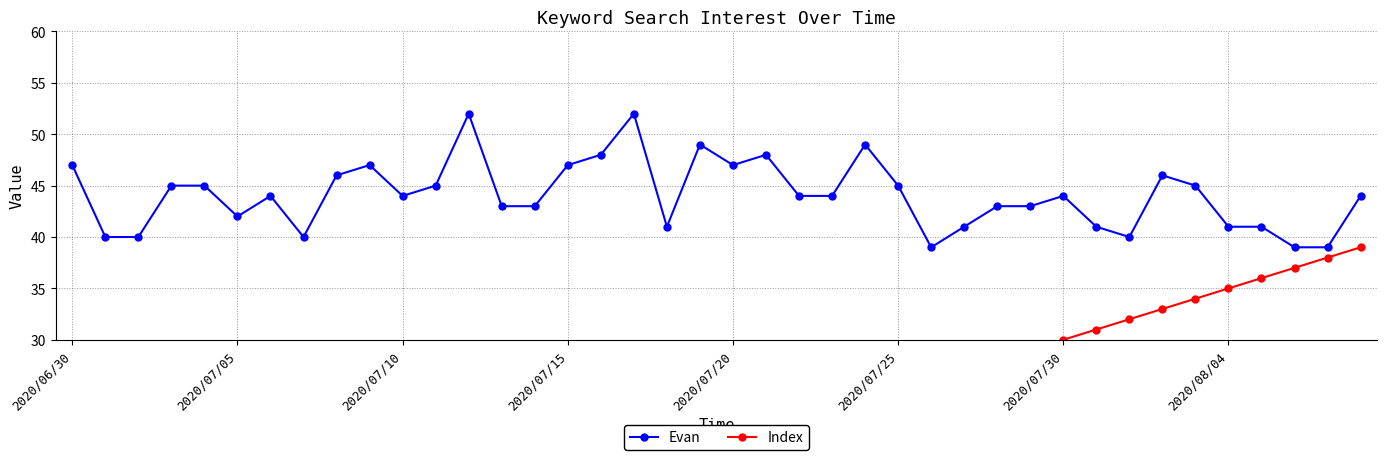

Reading left to right, transcribe all the data shown in this chart.

Evan: 47	40	40	45	45	42	44	40	46	47	44	45	52	43	43	47	48	52	41	49	47	48	44	44	49	45	39	41	43	43	44	41	40	46	45	41	41	39	39	44
Index: 0	1	2	3	4	5	6	7	8	9	10	11	12	13	14	15	16	17	18	19	20	21	22	23	24	25	26	27	28	29	30	31	32	33	34	35	36	37	38	39